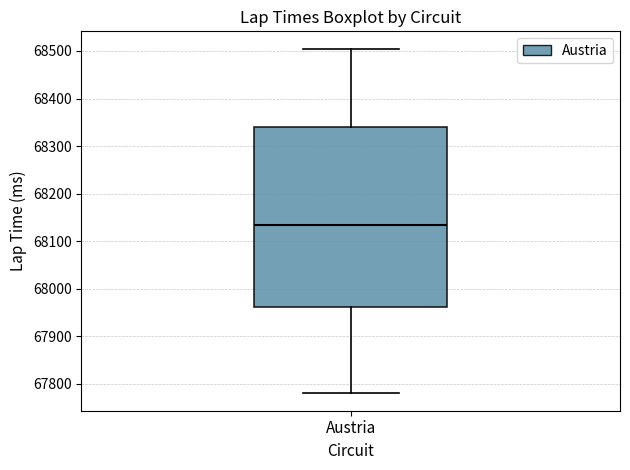

Where is the lower edge of the box for Austria on the y-axis? The values are not printed on the chart, so give them approximately, as read against the axis.

67960